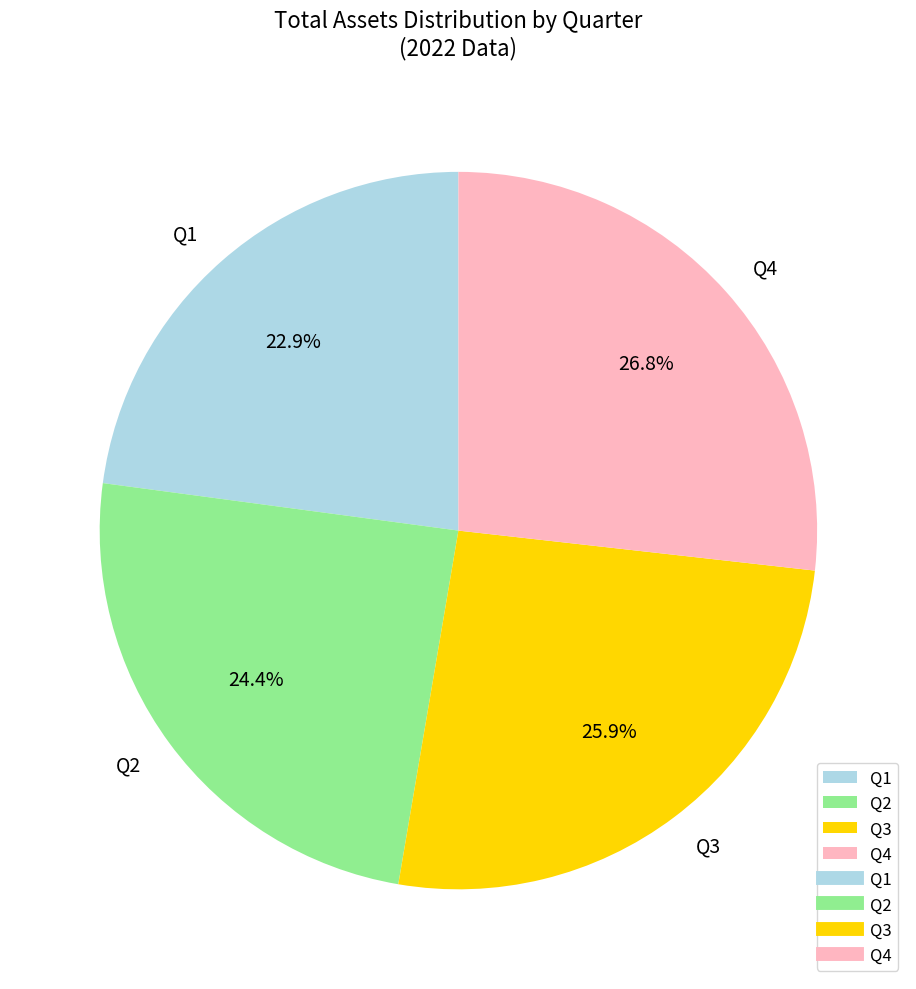

Which category has the smallest portion of the pie?

Q1